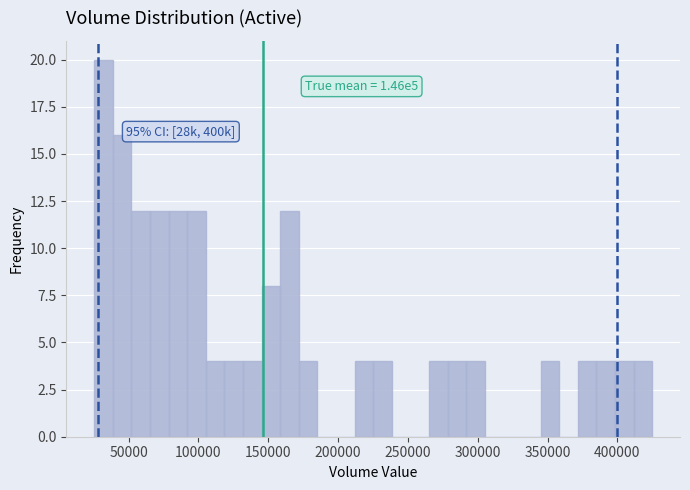

Around what value on the x-axis is the tallest bar? Give the approximate position of its centre, as read against the axis.

30000